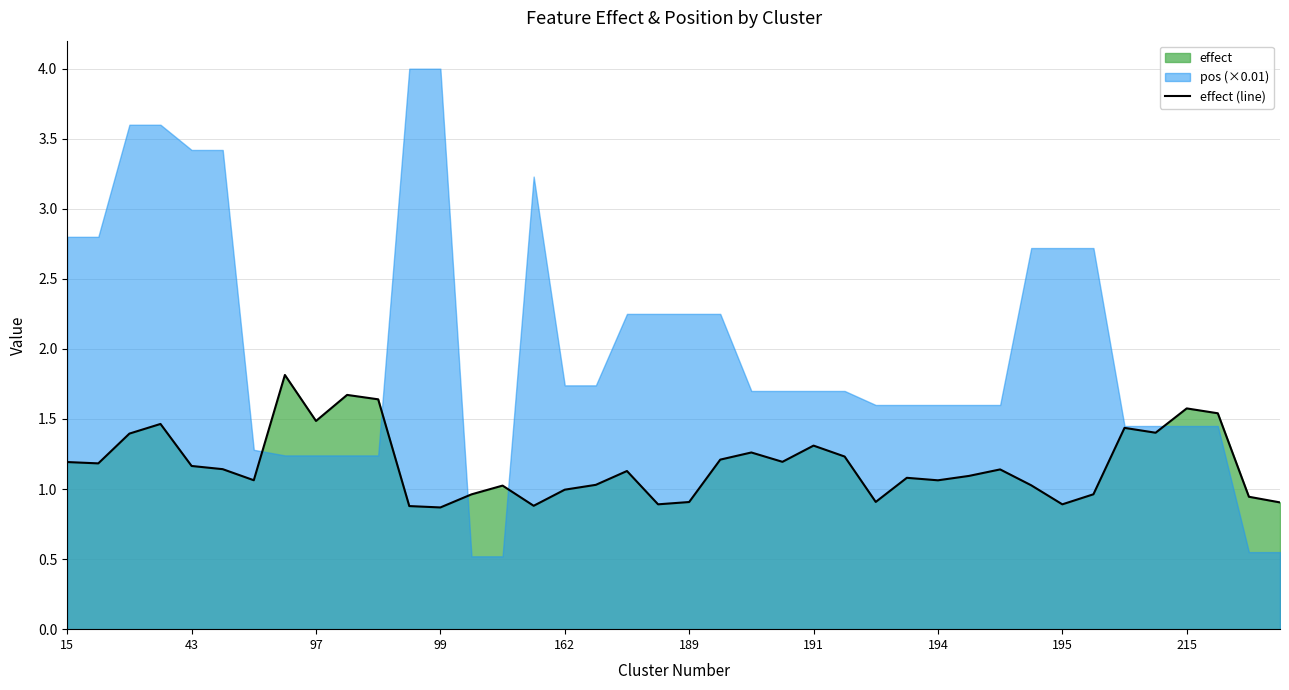

Does the chart have visible grid lines?

Yes